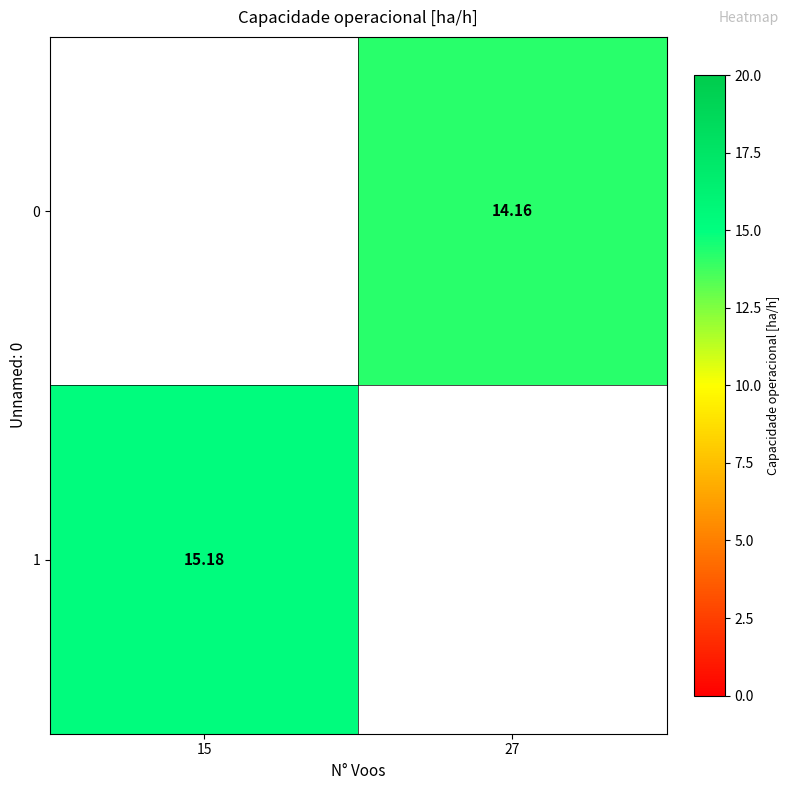

List the series in order of their overall mean, lowest first.

0, 1